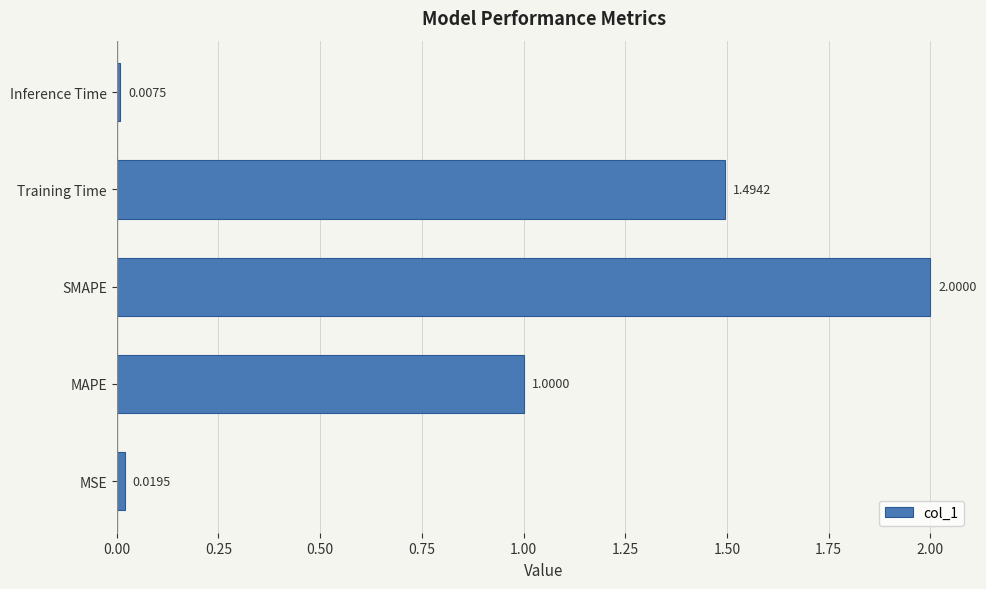

At which label is the value closest to 1?

MAPE